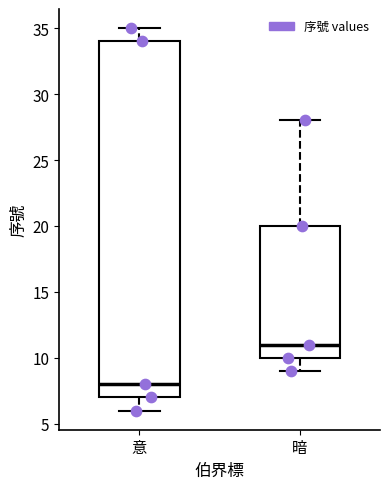

Reading left to right, read every box against the y-axis: the position of its median line, the range the box covers, and the ends of its whiskers. The values are not printed on the chart, so give them approximately, as read against the axis.

意: median 8, box 7 to 34, whiskers 6 to 35
暗: median 11, box 10 to 20, whiskers 9 to 28